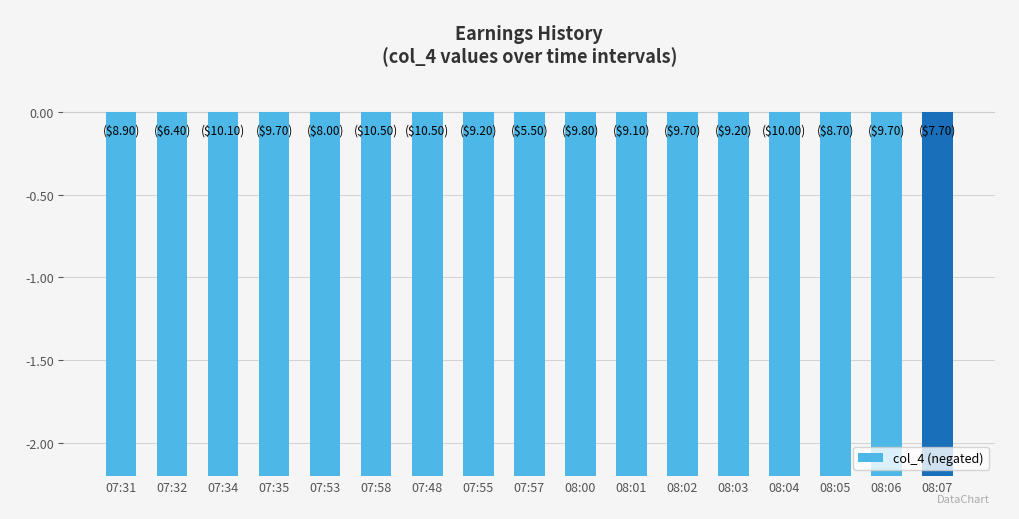

At which label is the value closest to -8?

07:53